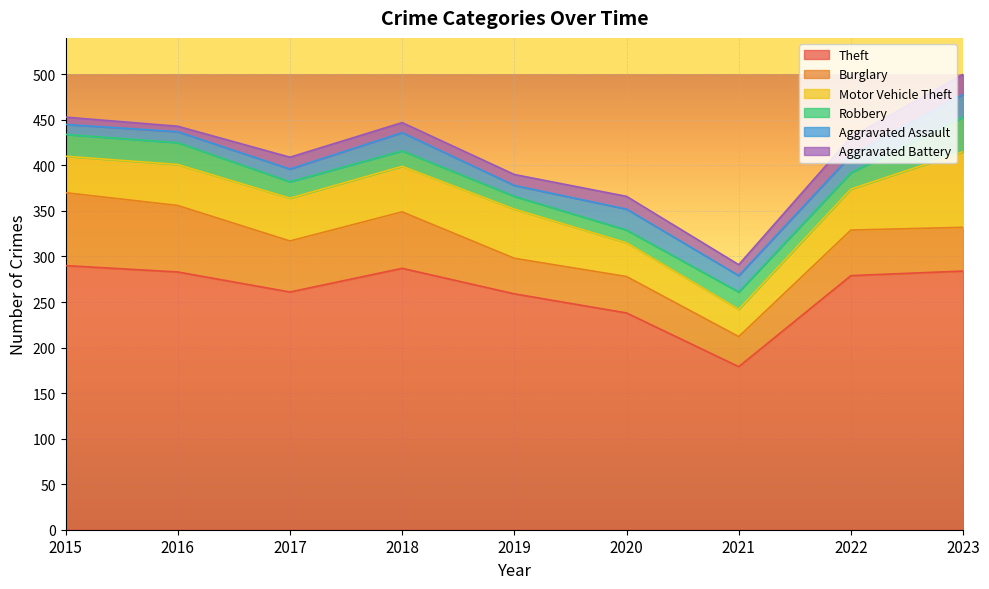

Reading right to left, list all the values displayed in this chart.

Theft: 284	279	179	238	259	287	261	283	290
Burglary: 48	50	33	40	39	62	56	73	80
Motor Vehicle Theft: 83	45	30	37	54	50	47	45	40
Robbery: 38	18	19	14	14	17	18	24	24
Aggravated Assault: 25	19	18	23	12	20	14	12	11
Aggravated Battery: 22	20	12	14	12	11	13	6	8